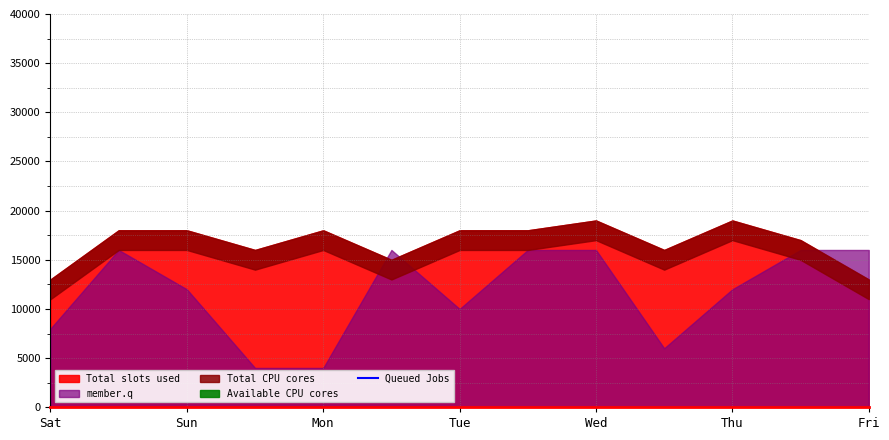

What is the difference between the maximum and minimum values?

5400000